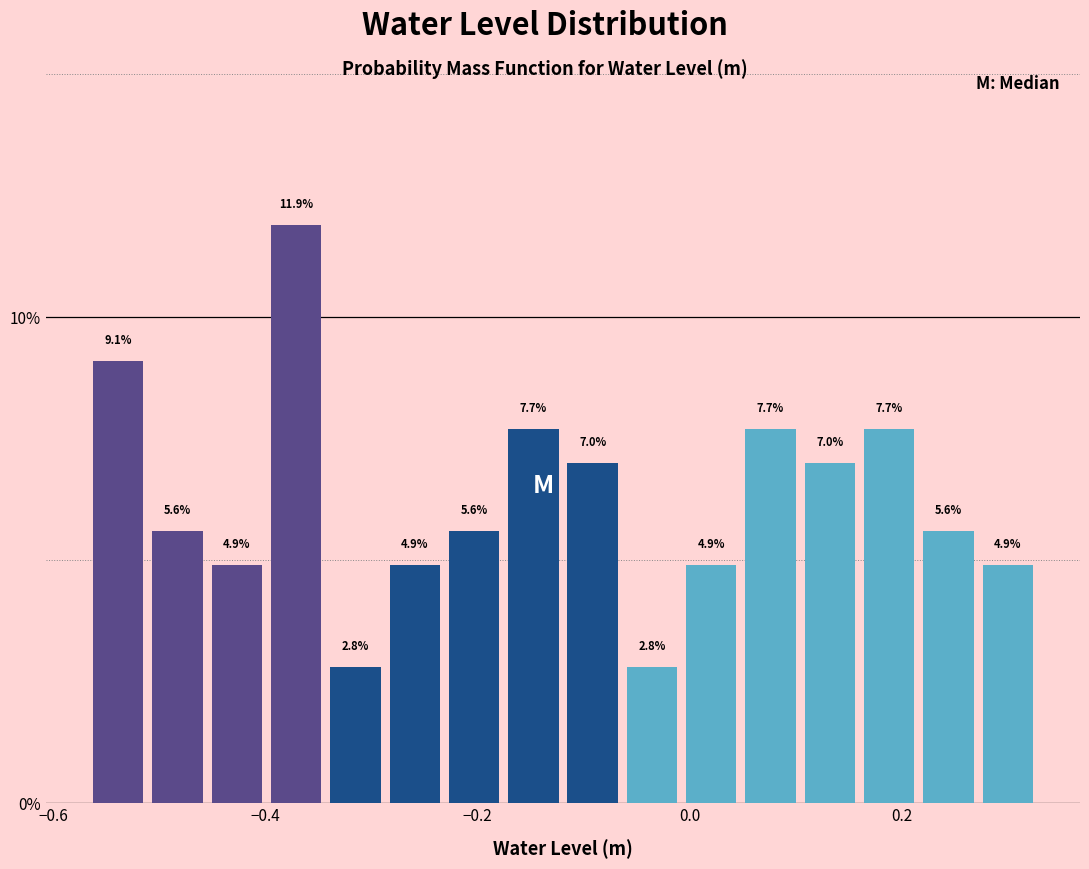

Read against the x-axis, roughly where is the centre of the tallest bar?

-0.38